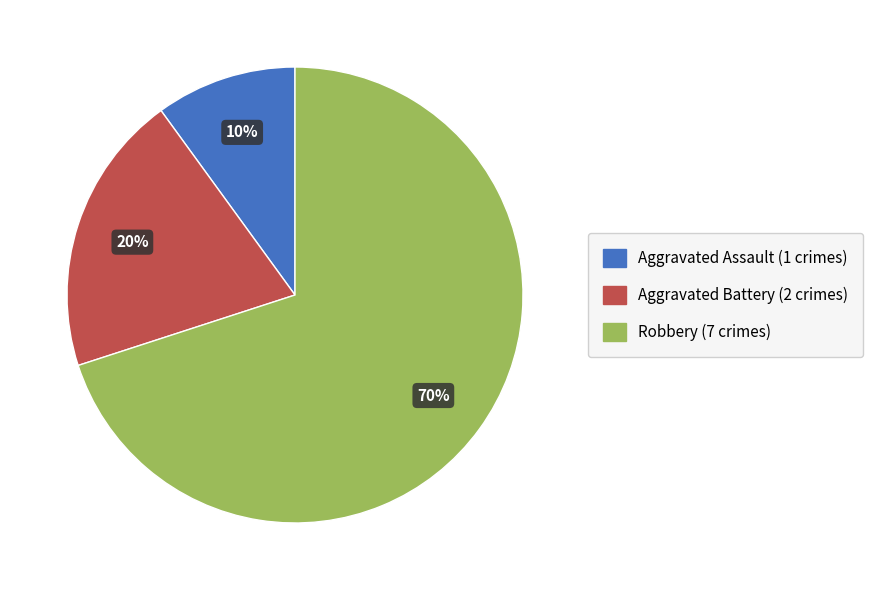

True or false: Robbery accounts for 70% of the total.

True